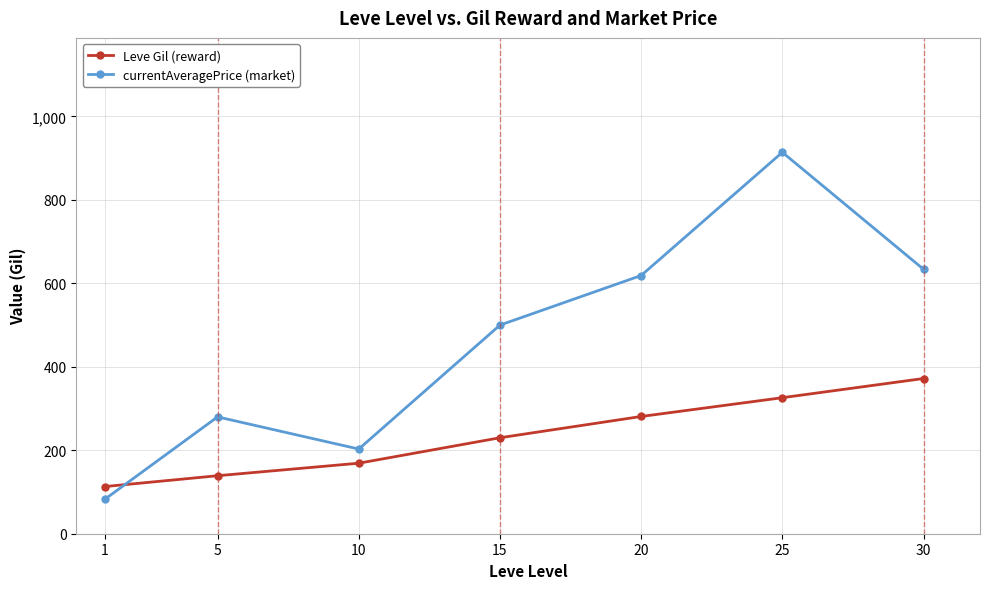

Which category has the highest value across all series?

25